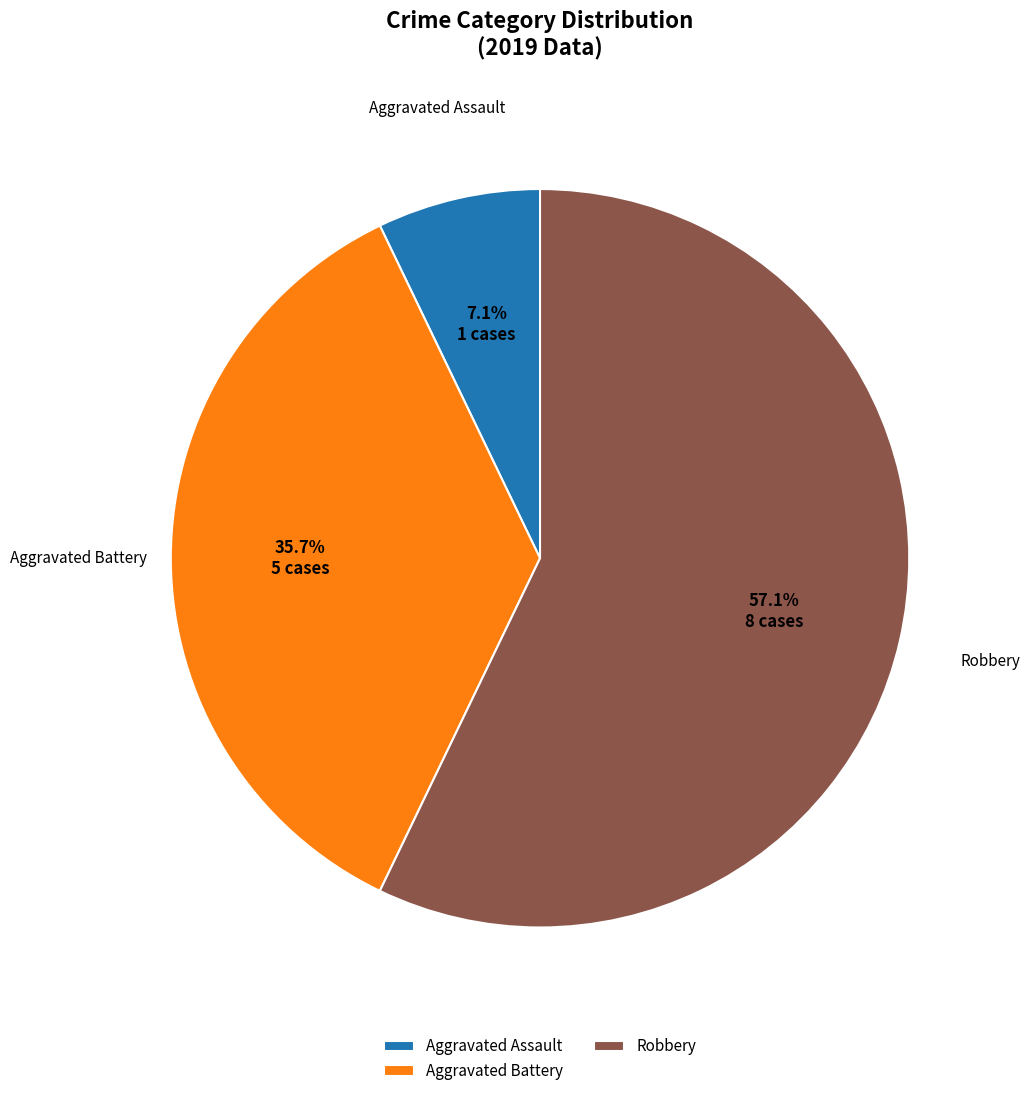

What percentage is the Aggravated Assault slice, to the nearest percent?

7%